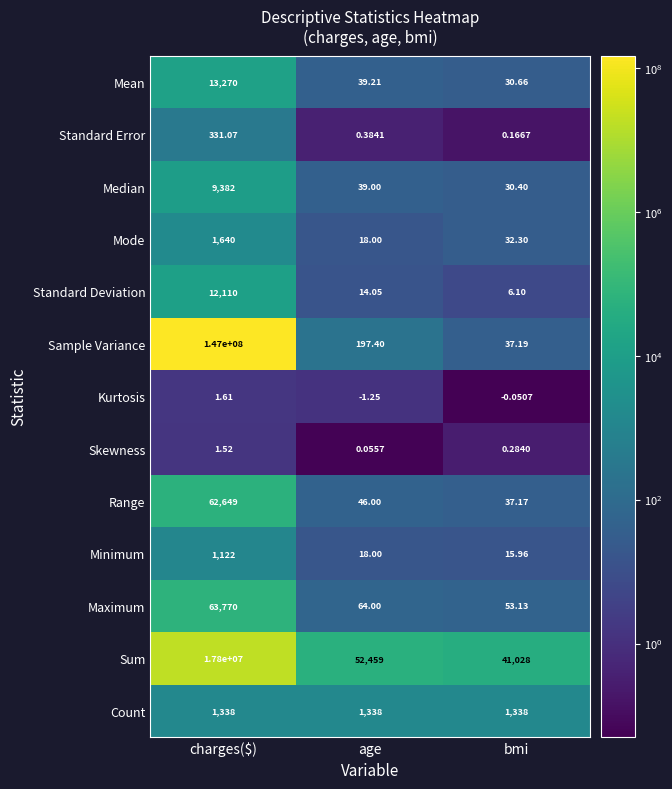

Where does the Kurtosis series first go above 0?

charges($)